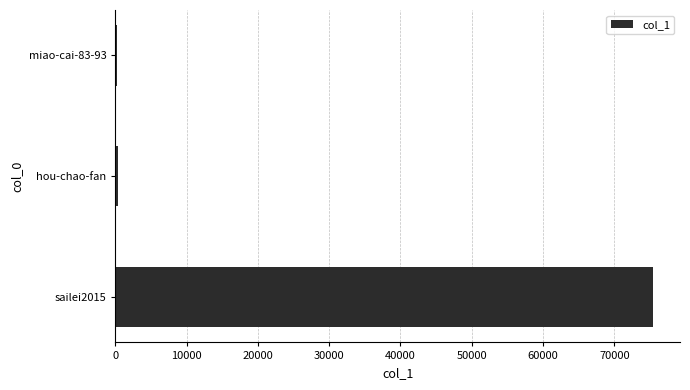

What is the greatest value displayed?

75440